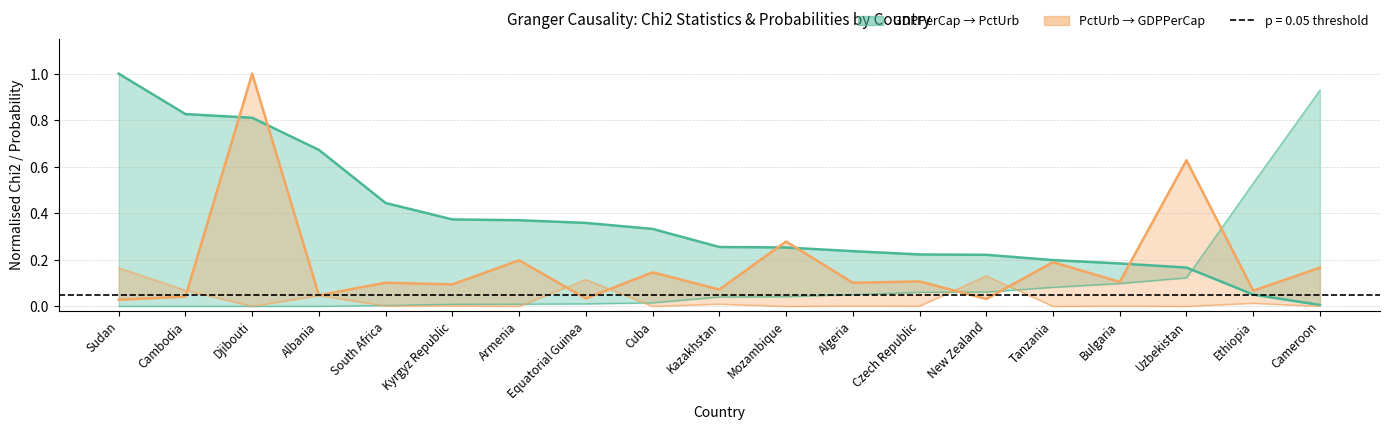

How many interior local valleys does the PctUrb → GDPPerCap chi2 (norm) series have?

8